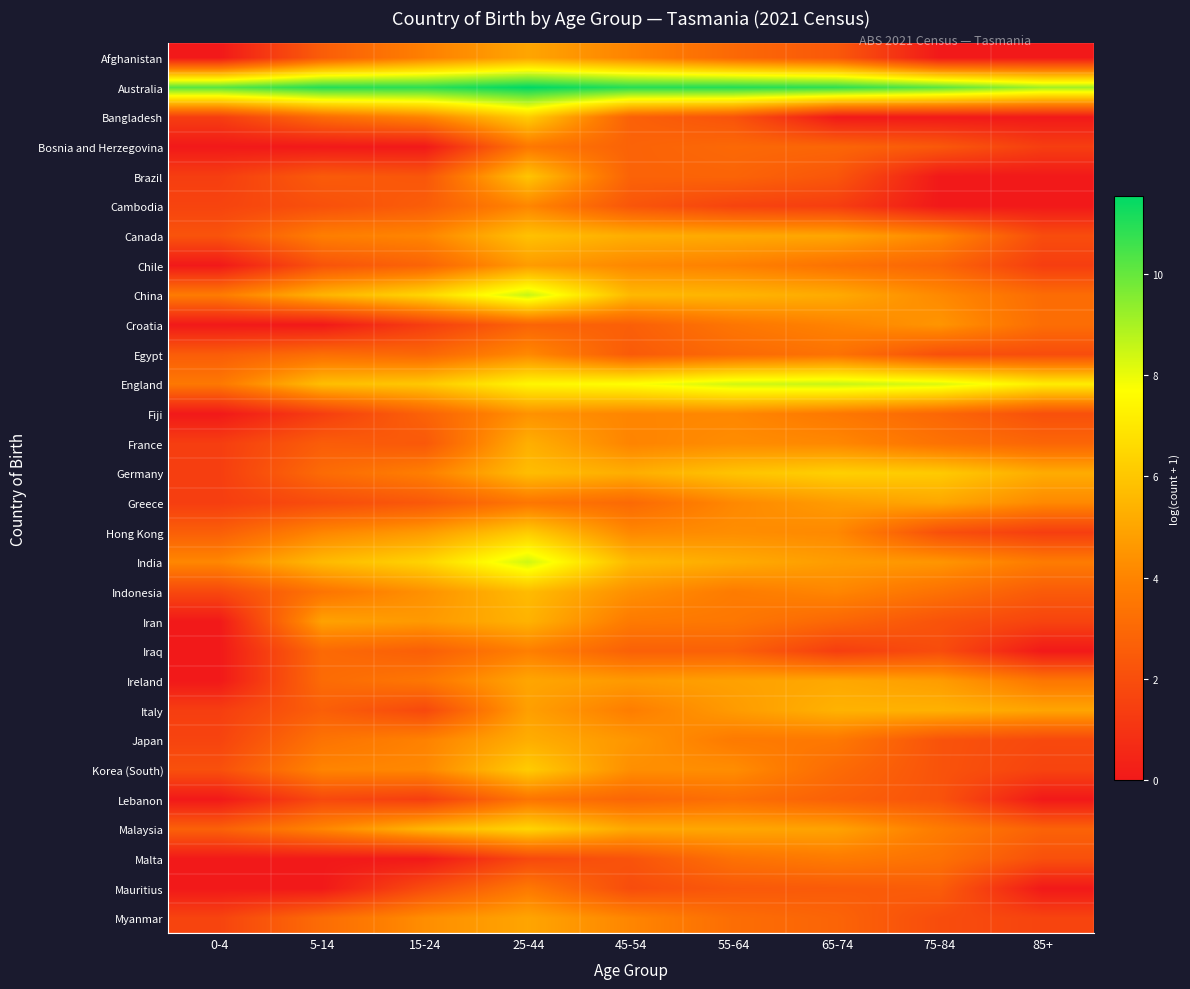

Count the number of data series in this chart.

30